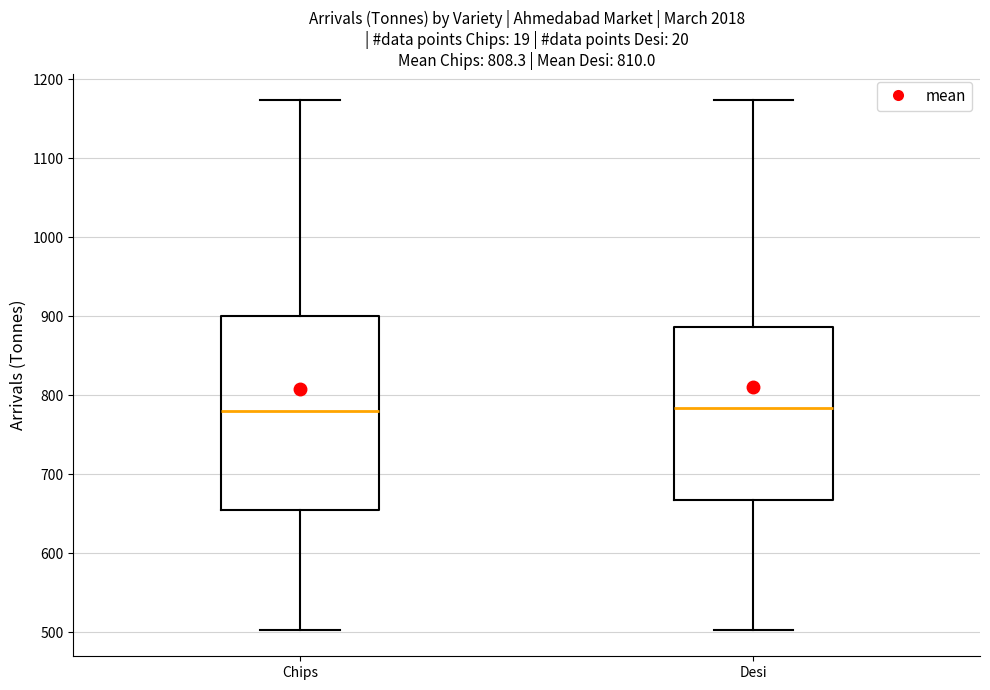

Where does the upper whisker of the box for Desi end on the y-axis? The values are not printed on the chart, so give them approximately, as read against the axis.

1170